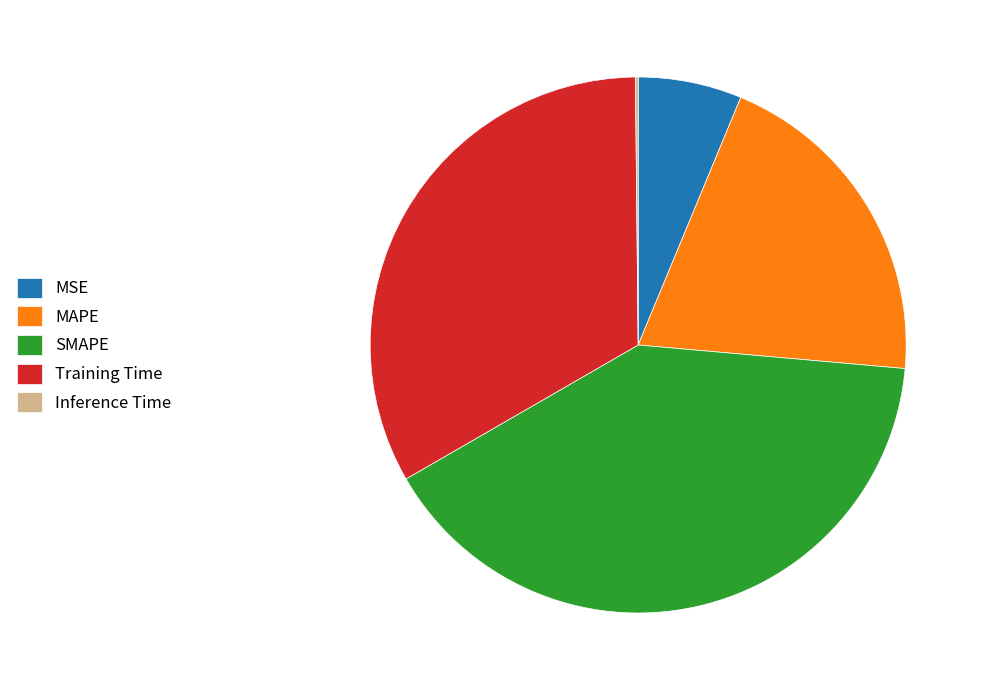

Does any single category account for the majority?

No